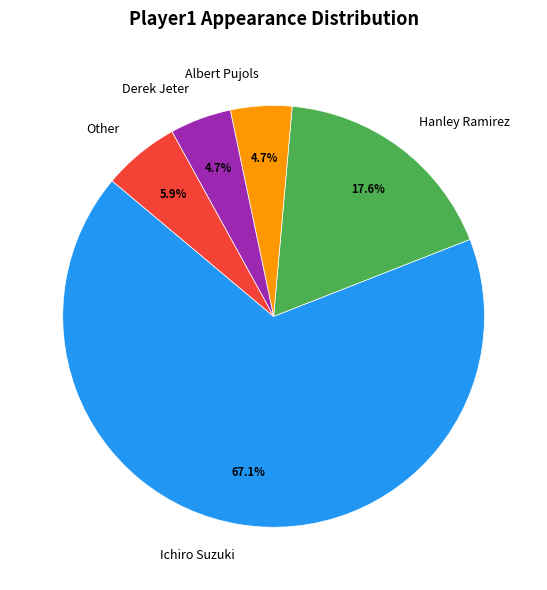

What is the ratio of the value at Ichiro Suzuki to the value at Hanley Ramirez?

3.8